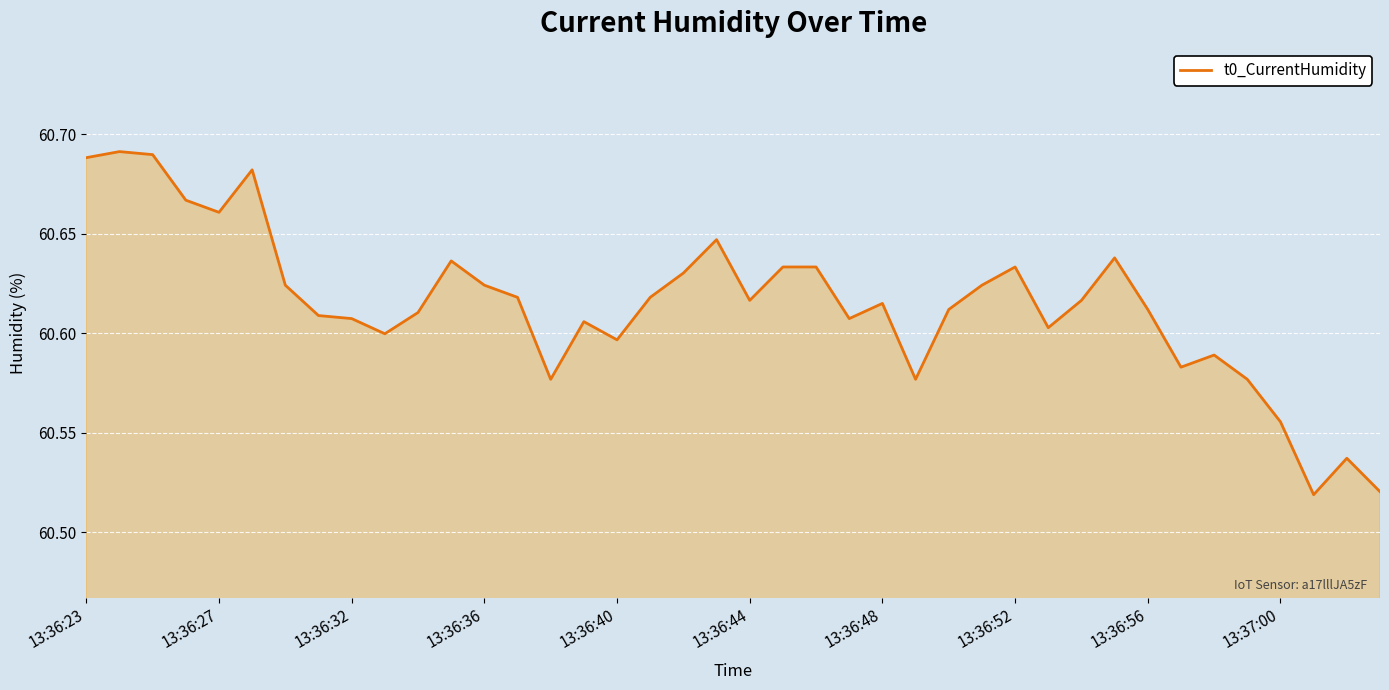

What is the difference between the maximum and minimum values?

0.2